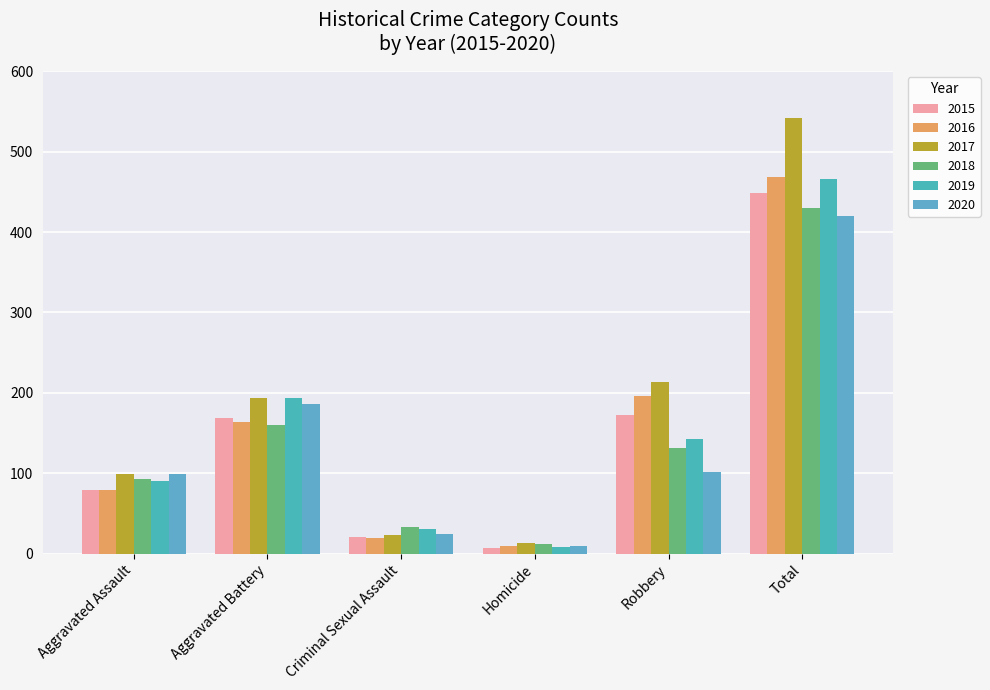

Is it true that 2017 equals 186 at Total?

False